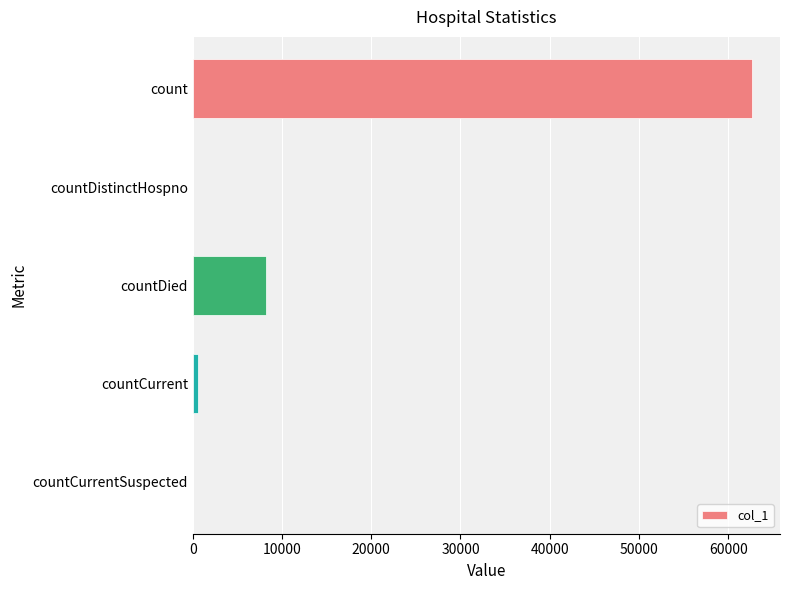

What is the maximum value shown in the chart?

62675